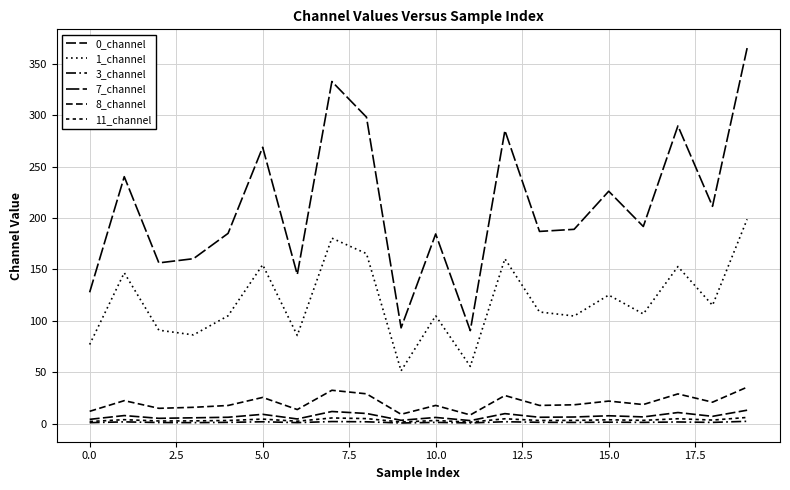

How many categories are shown in the chart?

20